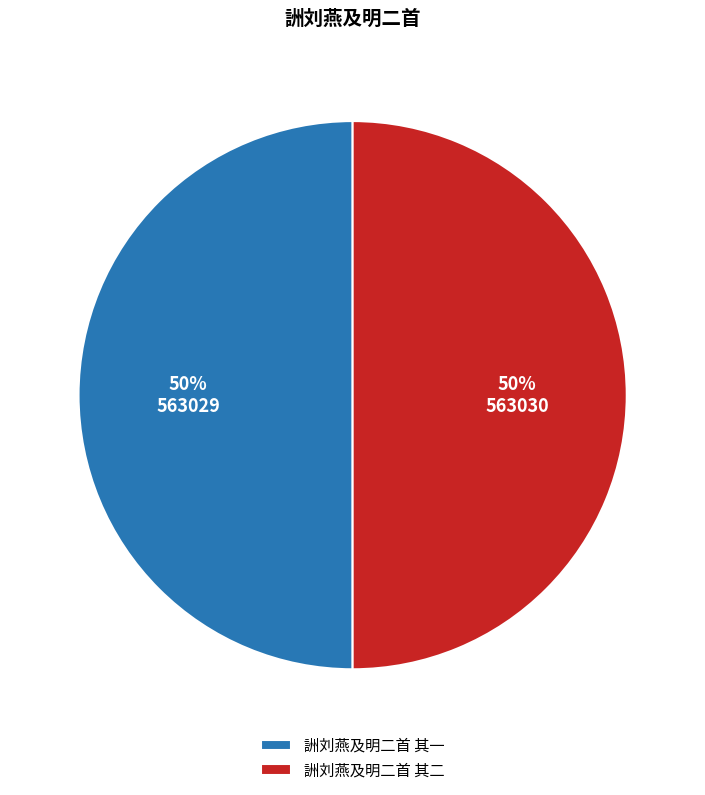

How many segments does this pie chart have?

2